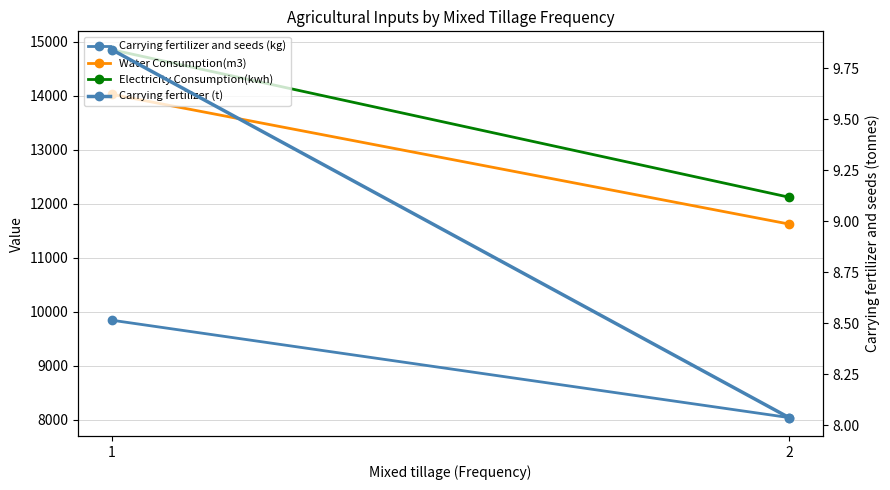

What is the average value of the Carrying fertilizer and seeds (kg) series?

8939.3